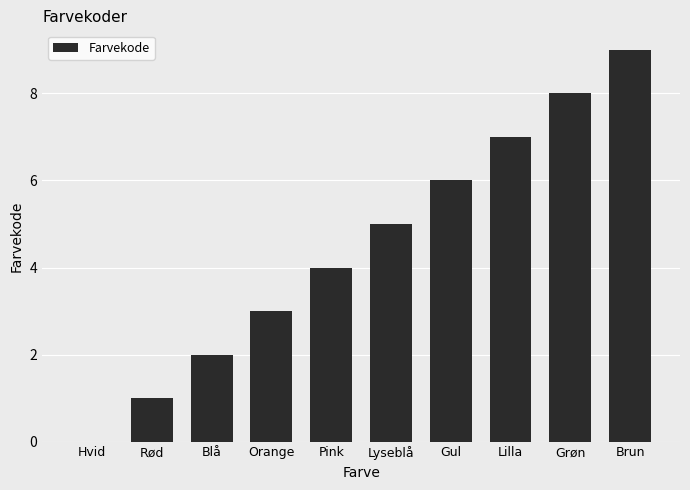

Reading left to right, transcribe all the data shown in this chart.

Hvid=0	Rød=1	Blå=2	Orange=3	Pink=4	Lyseblå=5	Gul=6	Lilla=7	Grøn=8	Brun=9